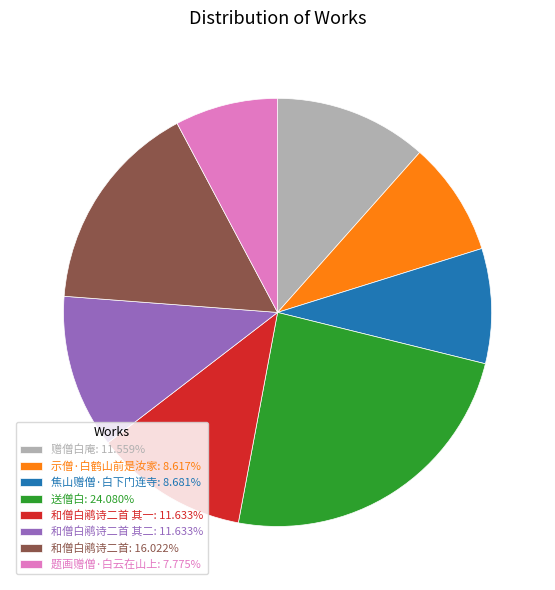

Do 题画赠僧·白云在山上: 7.775% and 和僧白鹇诗二首 其一: 11.633% together represent more than half of the pie?

No